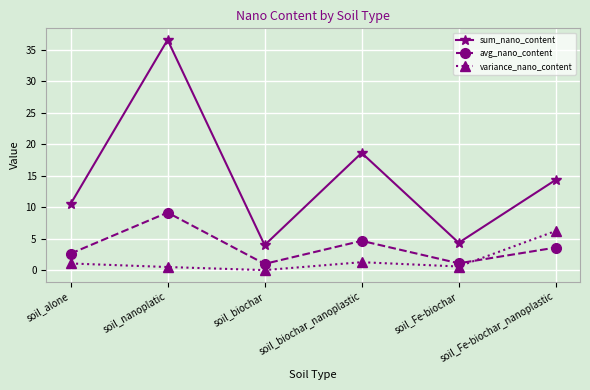

At which category is the sum across all series the highest?

soil_nanoplatic